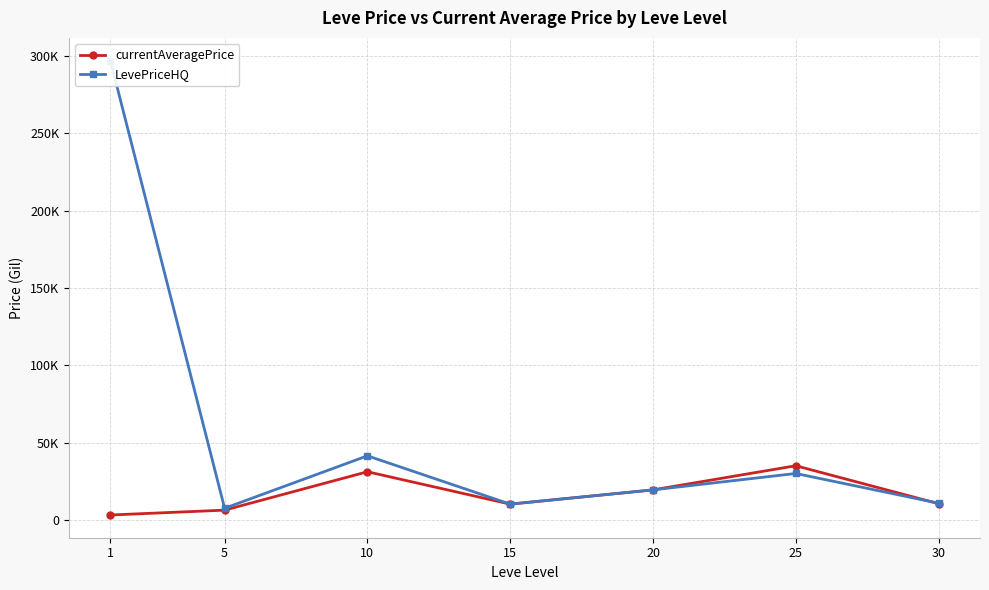

Which label corresponds to the smallest value in the chart?

1